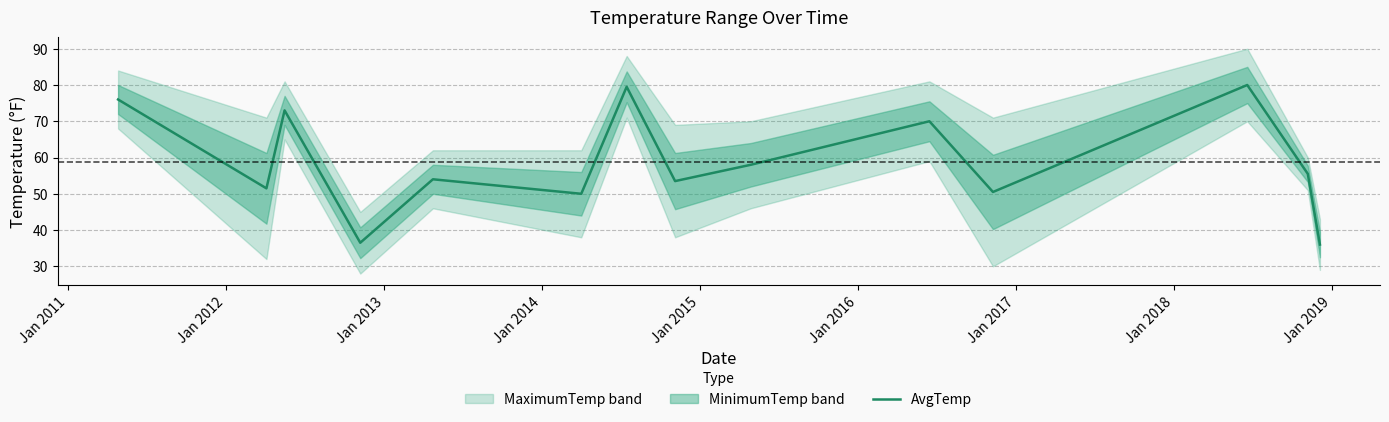

What is the average value?

58.9